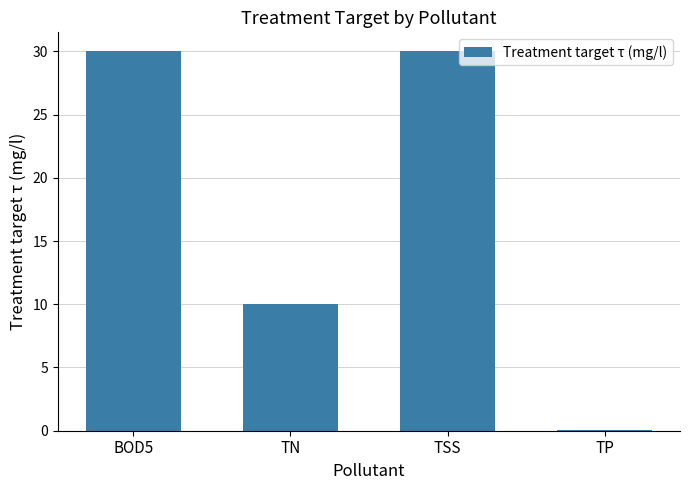

The chart shows a value of 30.0 at BOD5. True or false?

True